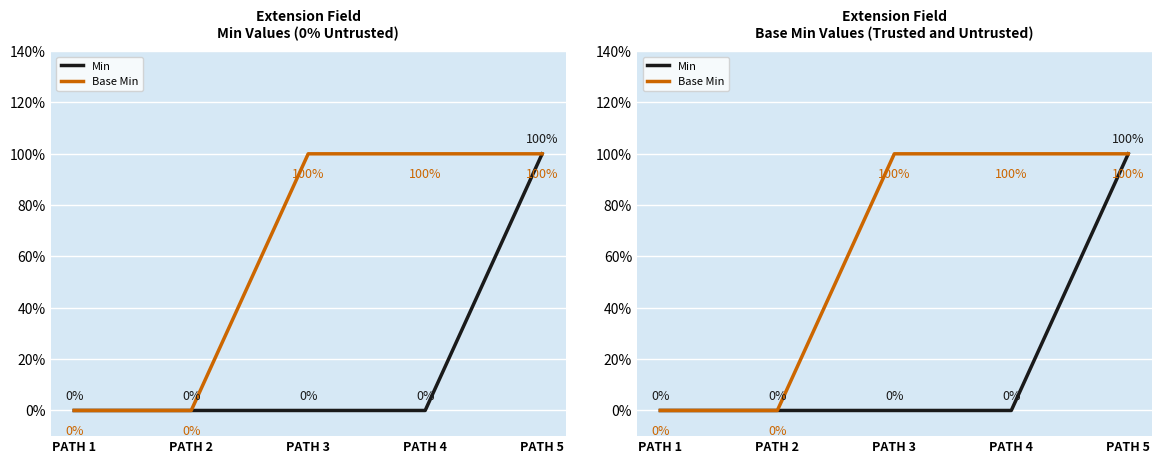

How many categories are shown in the chart?

5